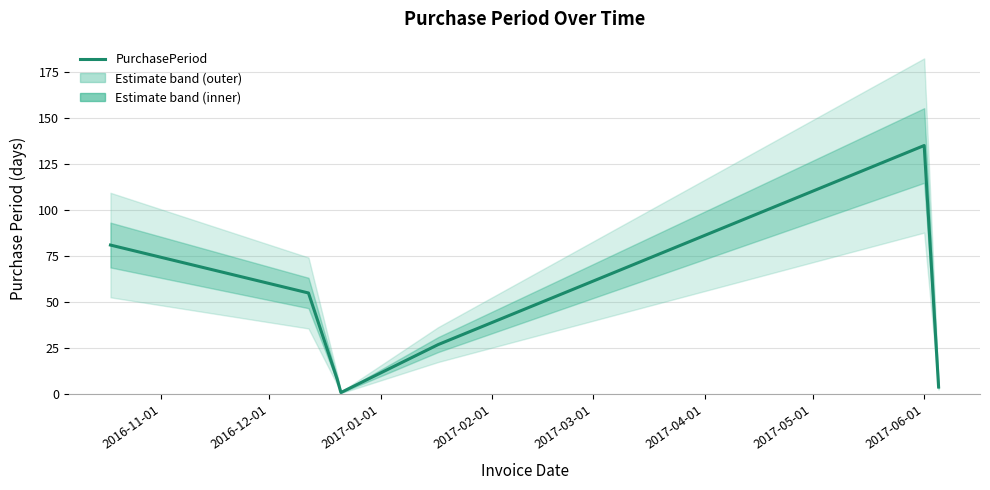

Count the number of values greater than 27.

3